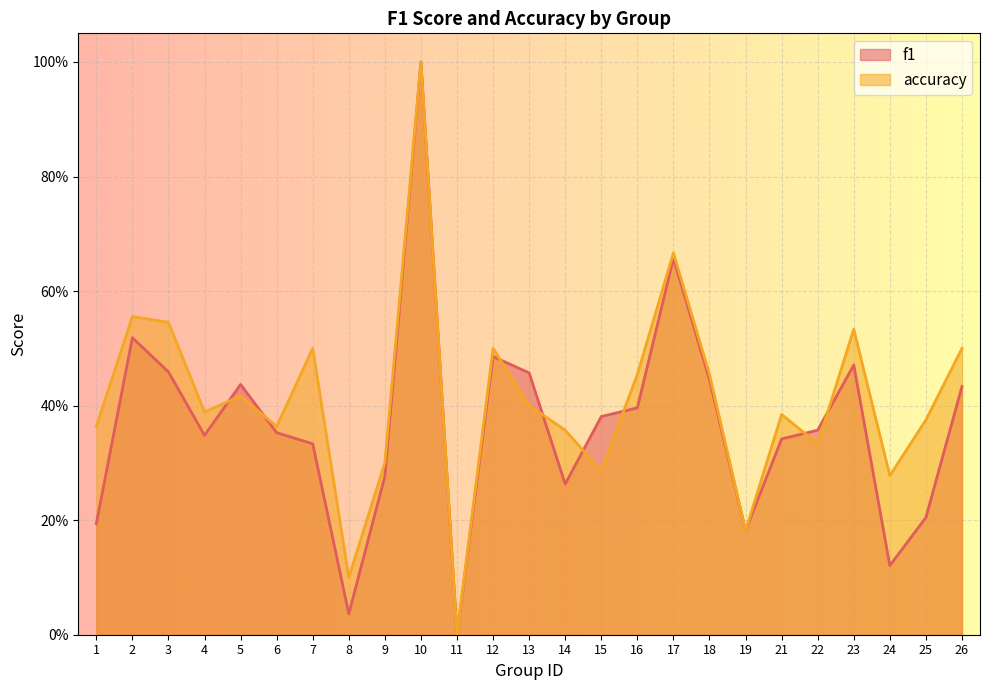

True or false: accuracy and f1 cross at least once.

True